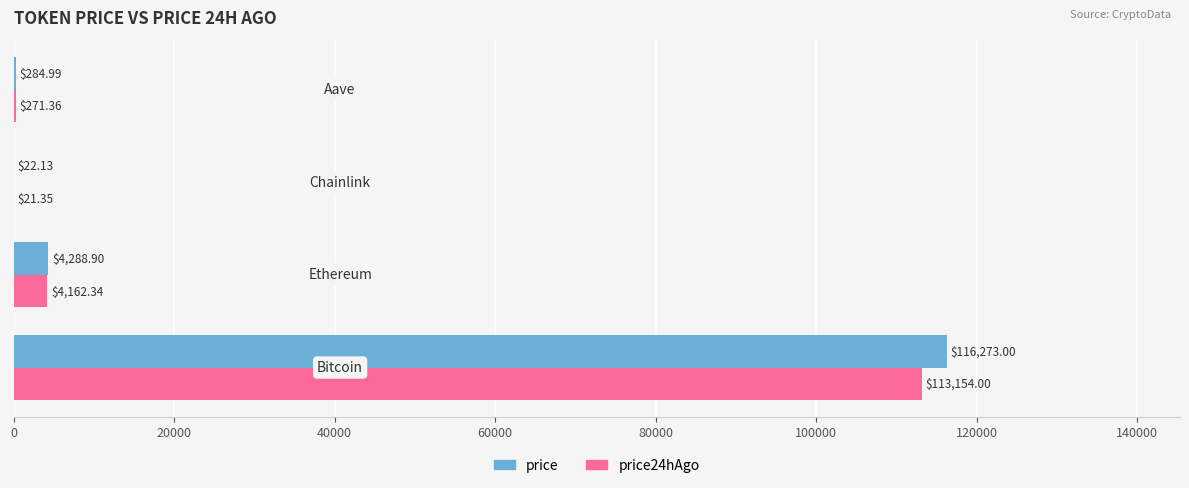

How many data points in price24hAgo are above 4162?

2